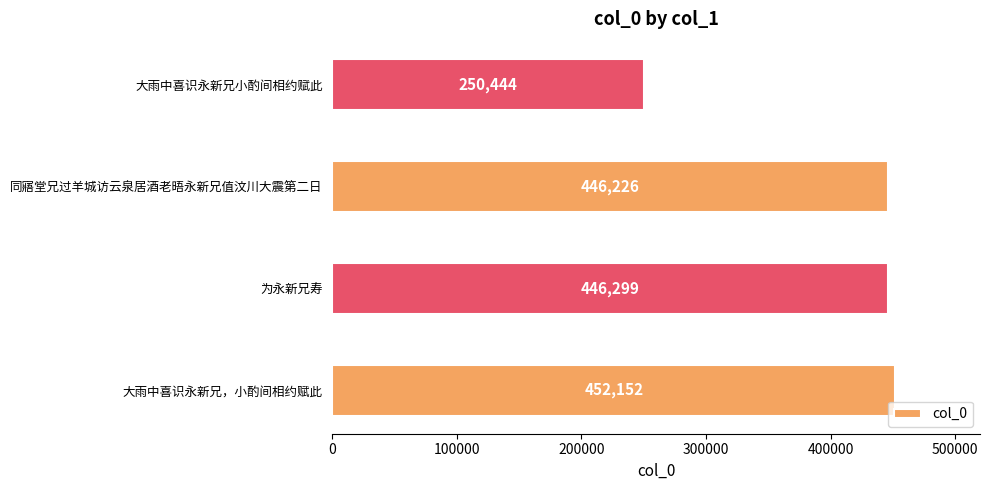

Is it true that the value at 大雨中喜识永新兄，小酌间相约赋此 is 452152?

True